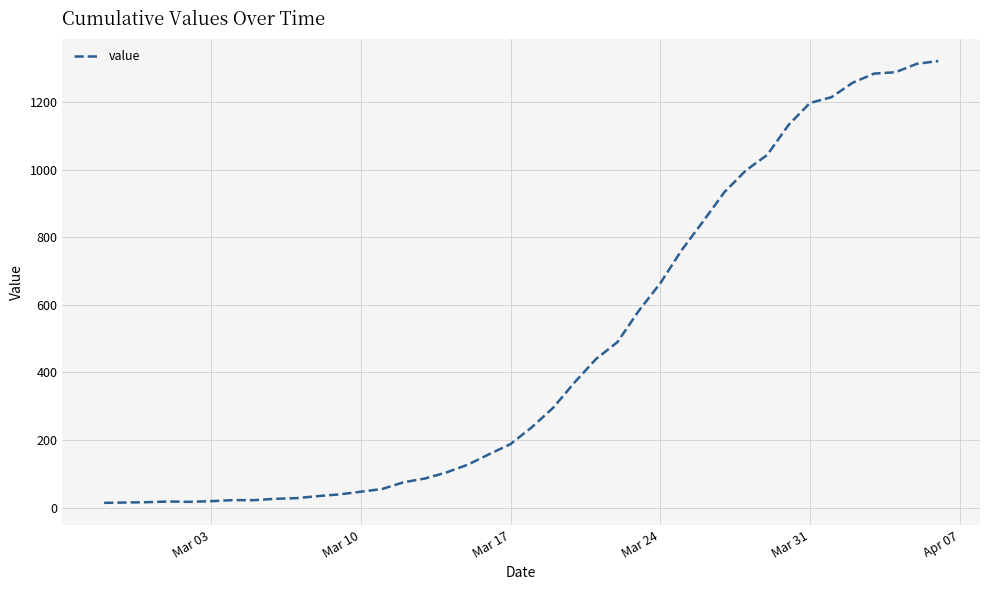

What is the difference between the maximum and minimum values?

1308